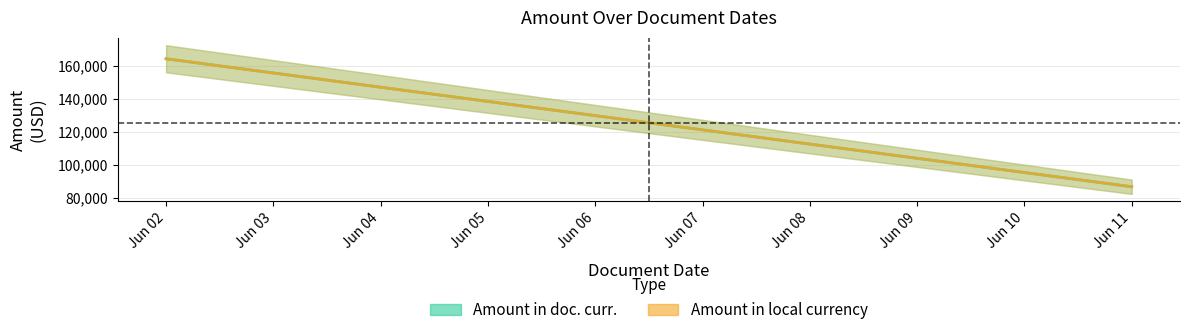

Between Jun 02 and Jun 11, which series saw the biggest shift?

Amount in doc. curr.